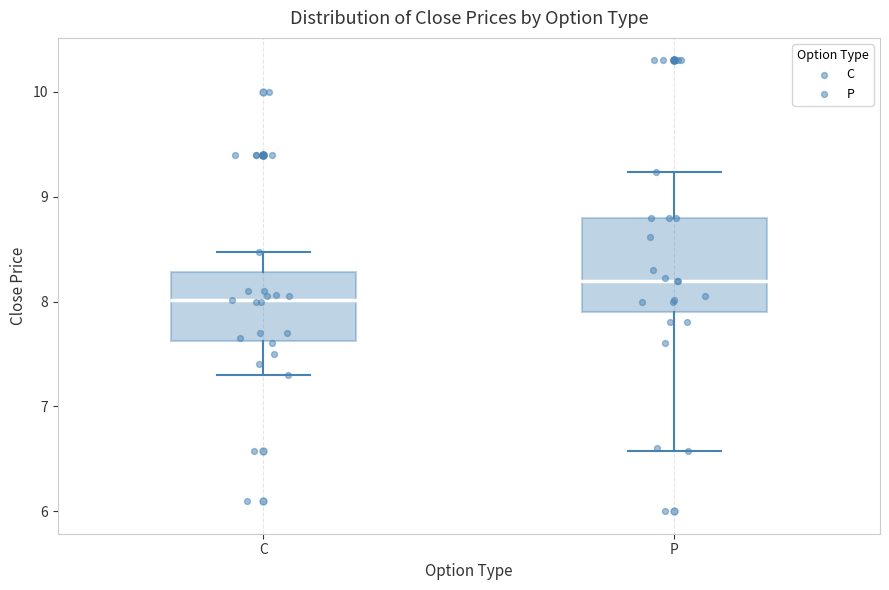

Which box has the highest median line?

P